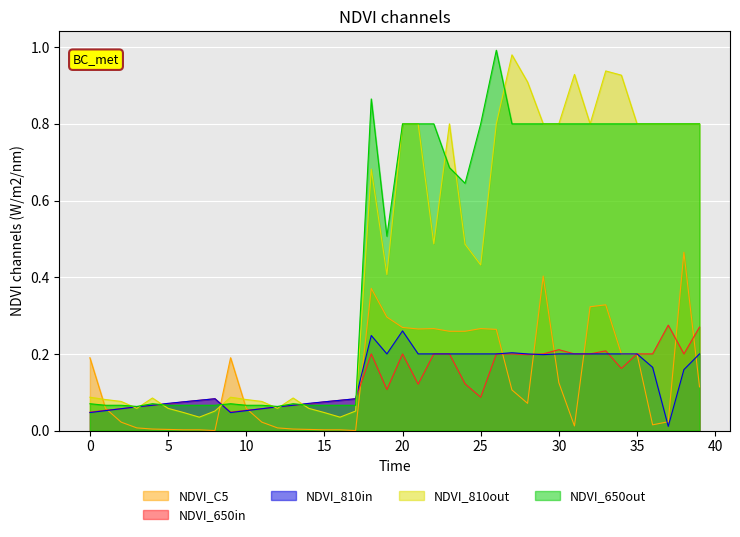

What are all the series names shown in the legend?

NDVI_C5, NDVI_650in, NDVI_810in, NDVI_810out, NDVI_650out